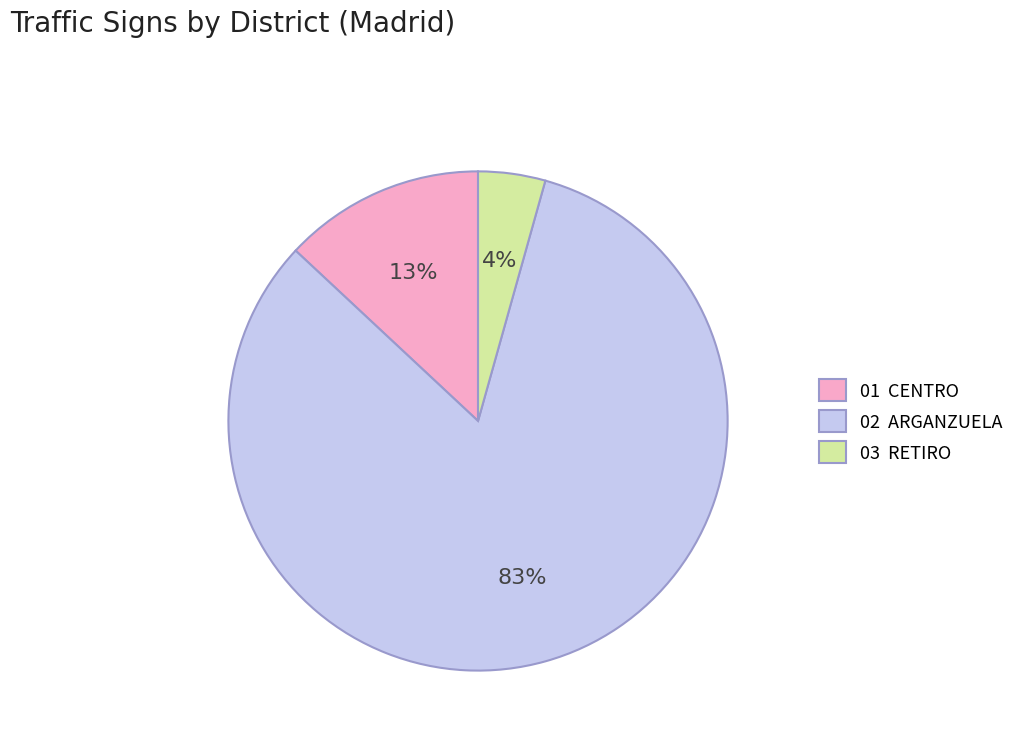

Do 01 CENTRO and 02 ARGANZUELA together represent more than half of the pie?

Yes